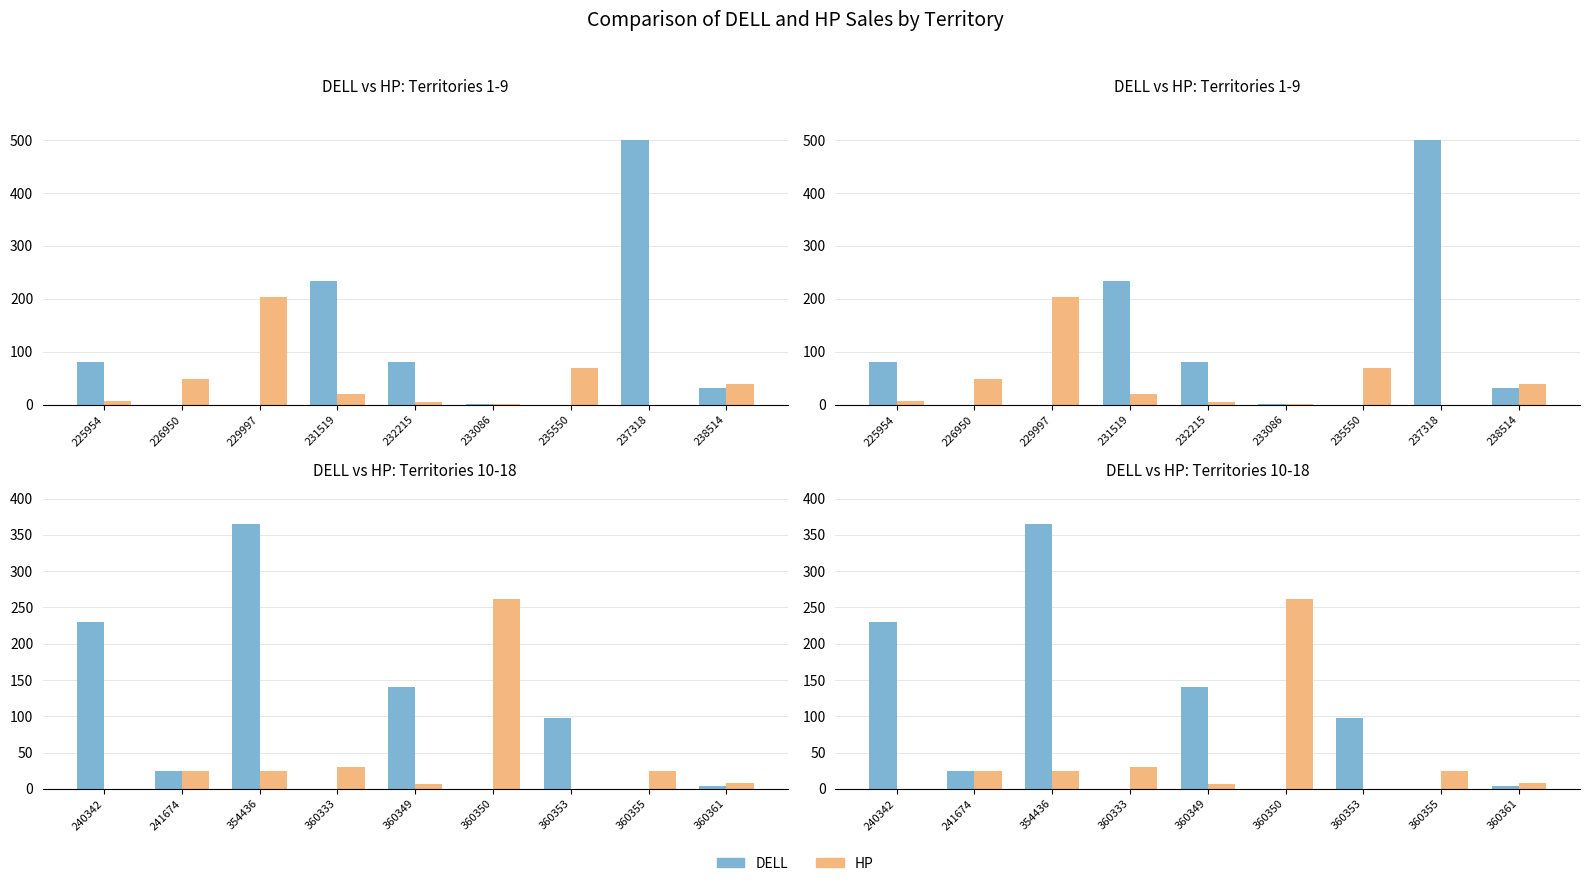

Which series has the largest range (max minus min)?

DELL